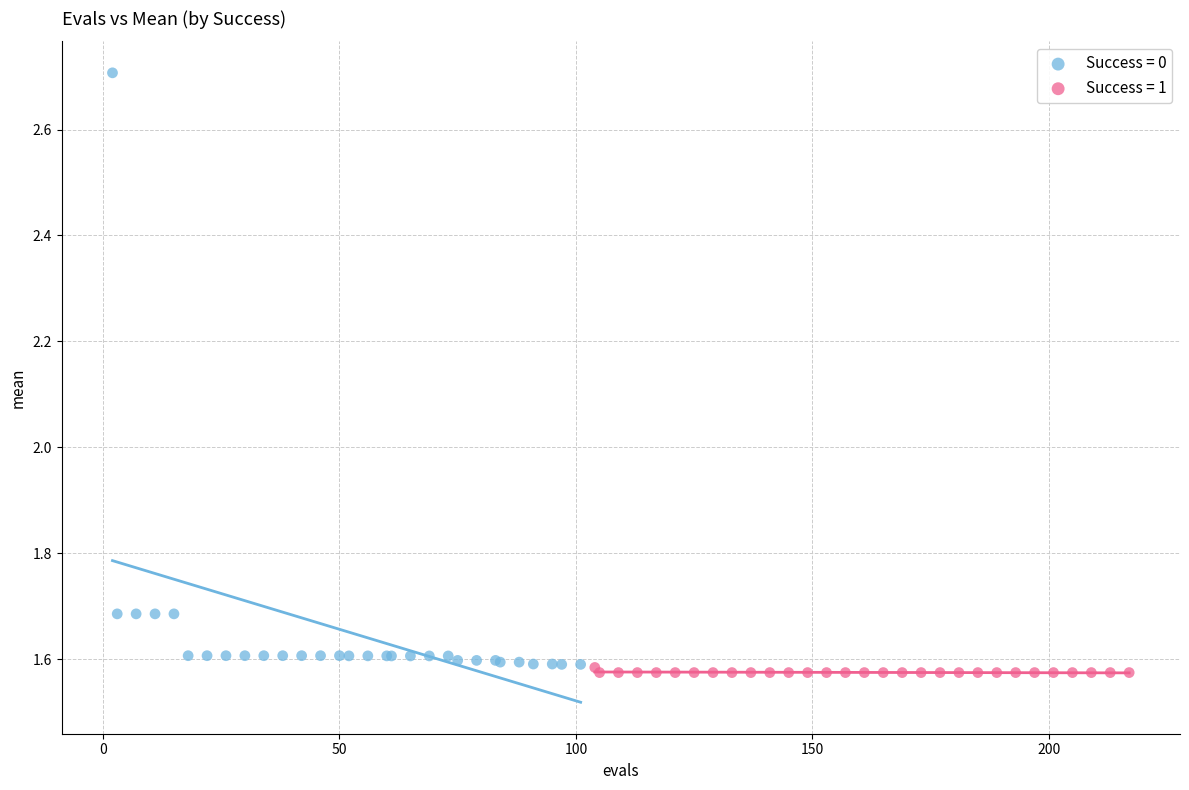

Which series contains the lowest Y value?

Success = 1